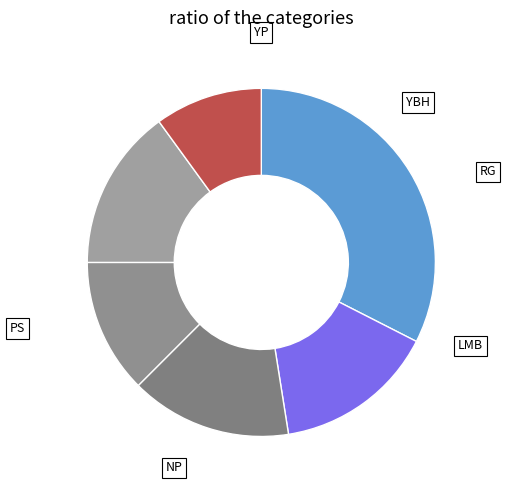

To the nearest percent, what is the average slice percentage?

17%